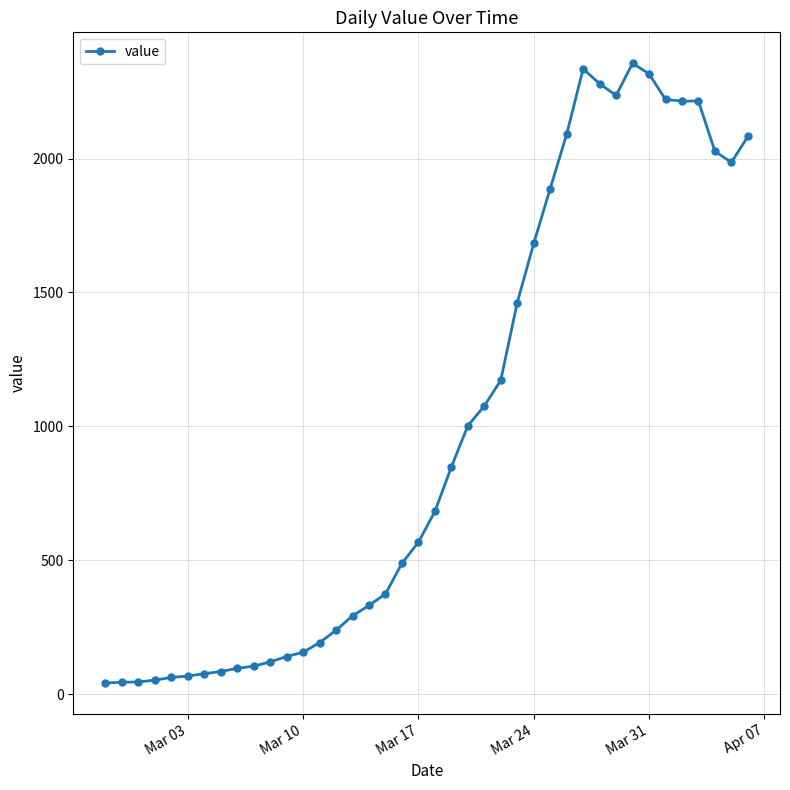

True or false: there are more than 0 points higher than both neighbors.

True